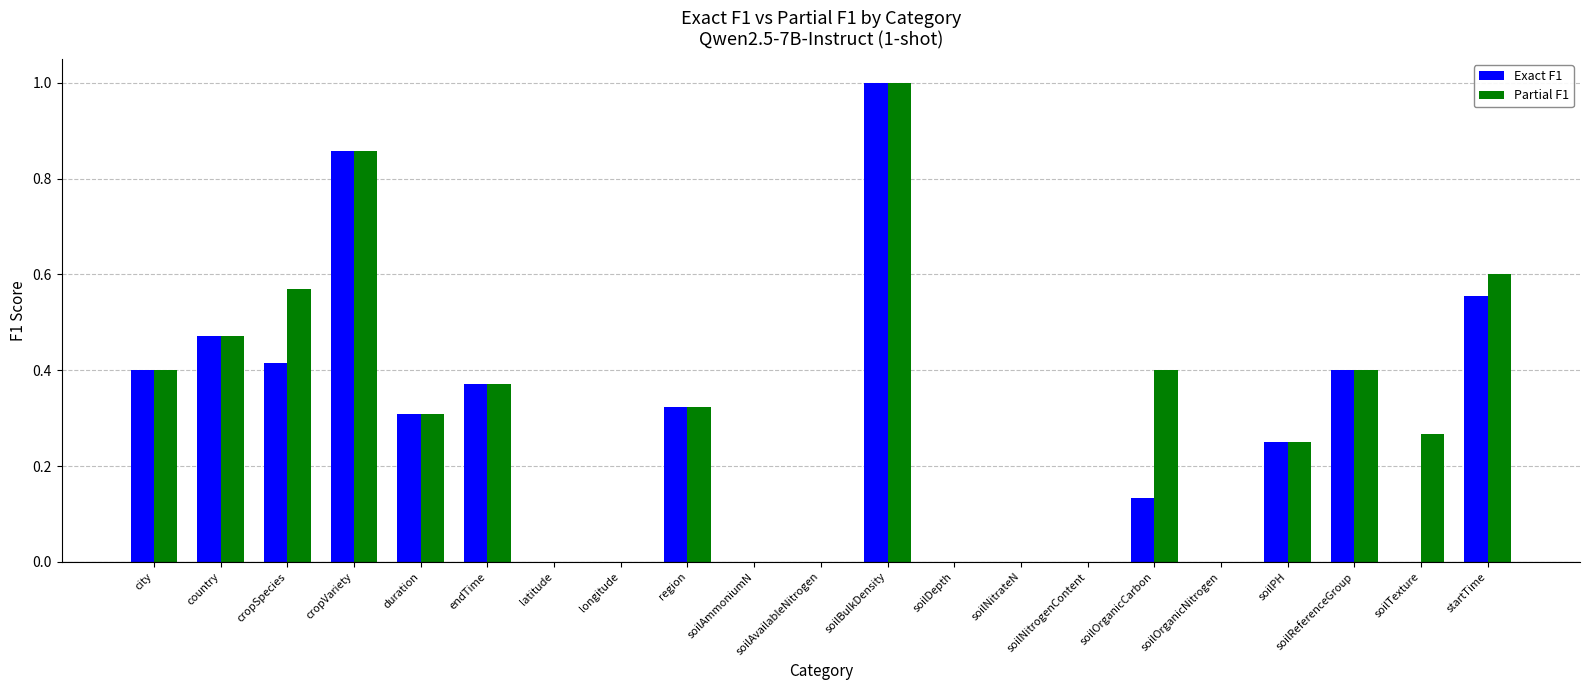

What is the greatest value displayed?

1.0